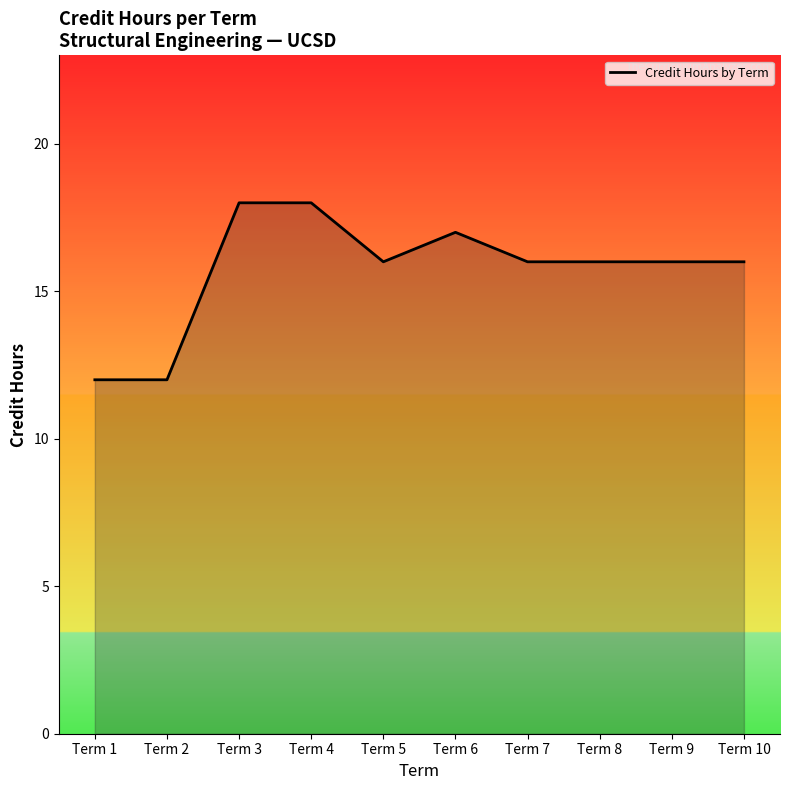

Does the chart display data point markers on the line(s)?

No